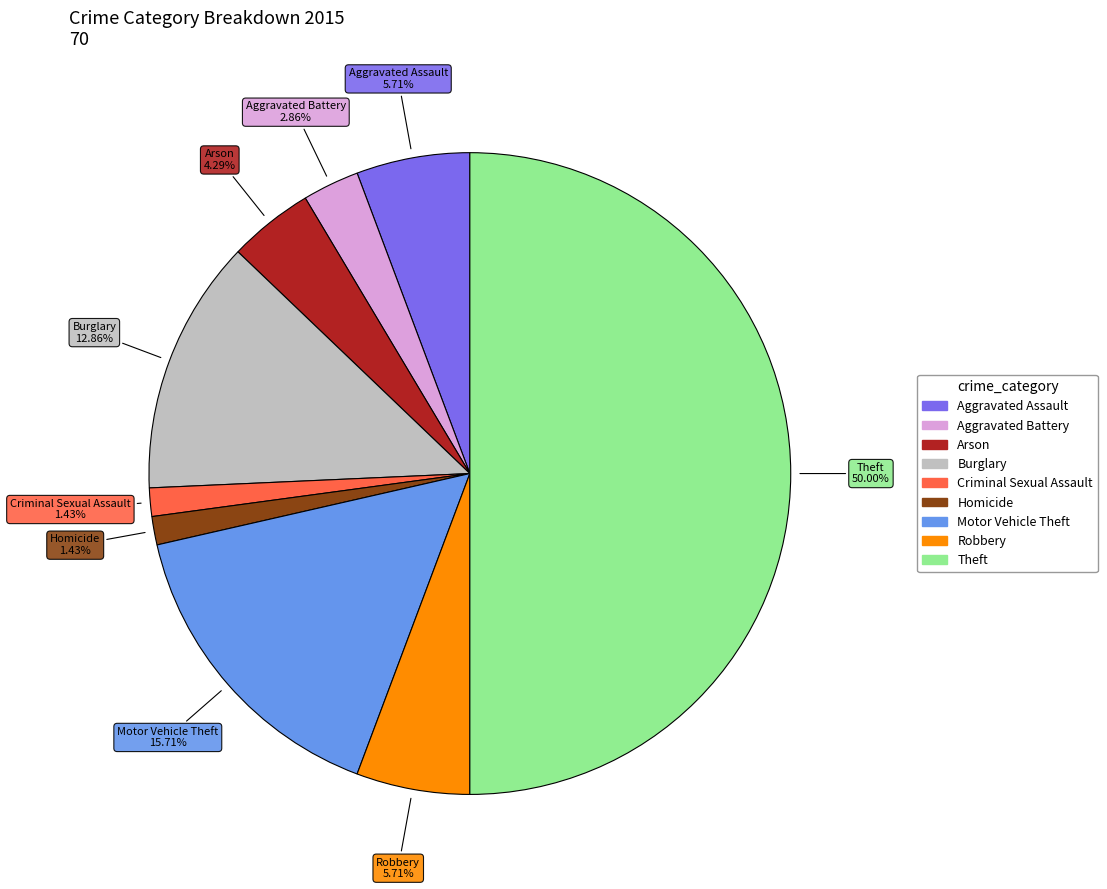

Does Aggravated Battery account for over 50% of the chart?

No